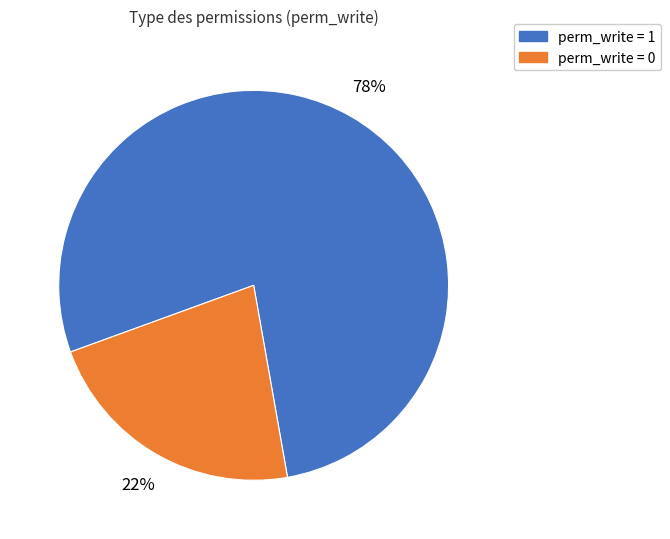

Is the sum of perm_write = 0 and perm_write = 1 greater than half?

Yes